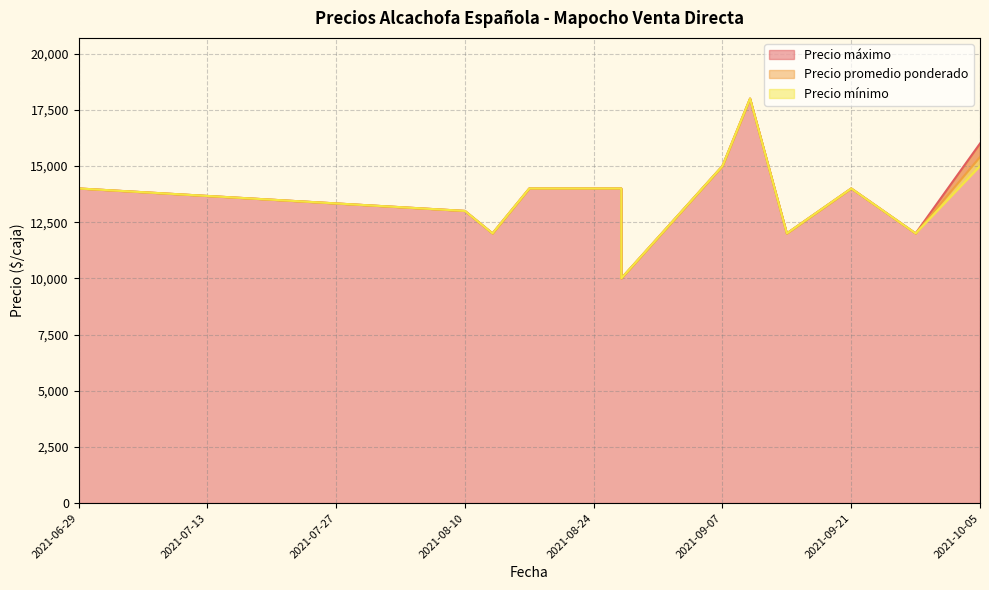

What is the difference between the maximum and minimum values in the Precio mínimo series?

8000